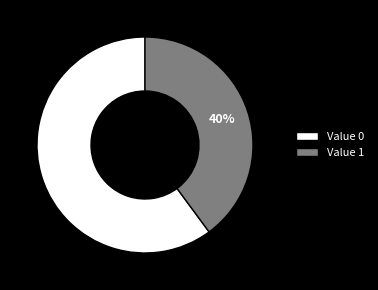

What percentage is the Value 1 slice, to the nearest percent?

40%